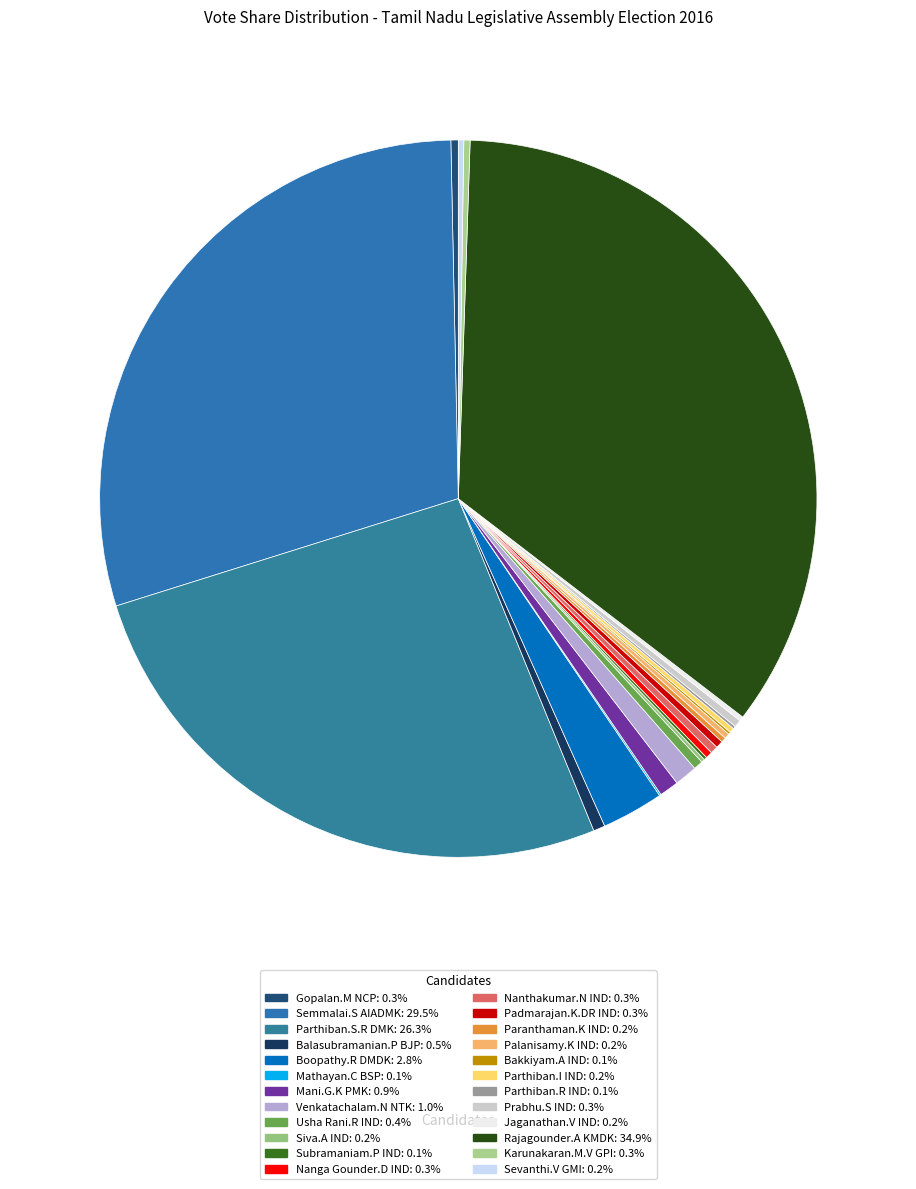

Count the number of slices in the pie.

24